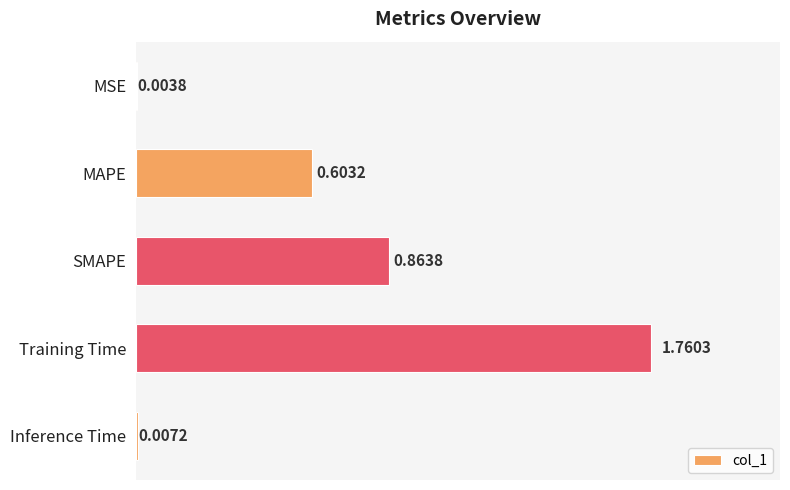

At which label is the value closest to 0?

MSE